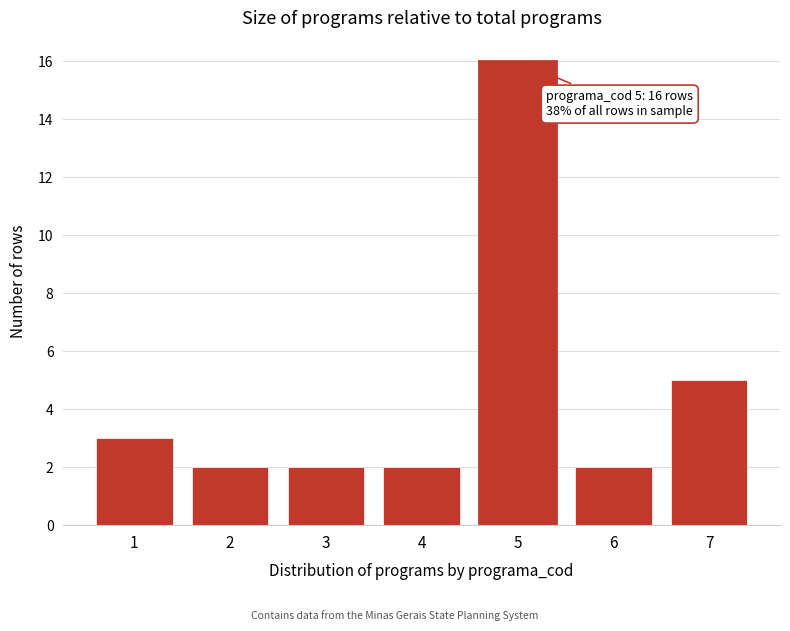

Reading left to right, list all the values displayed in this chart.

1=3	2=2	3=2	4=2	5=16	6=2	7=5